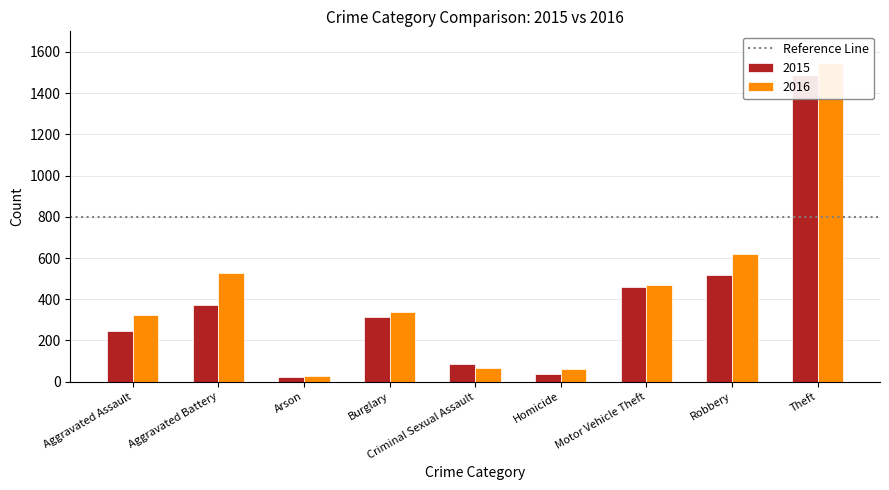

The value of 2016 at Theft is 1546. True or false?

True